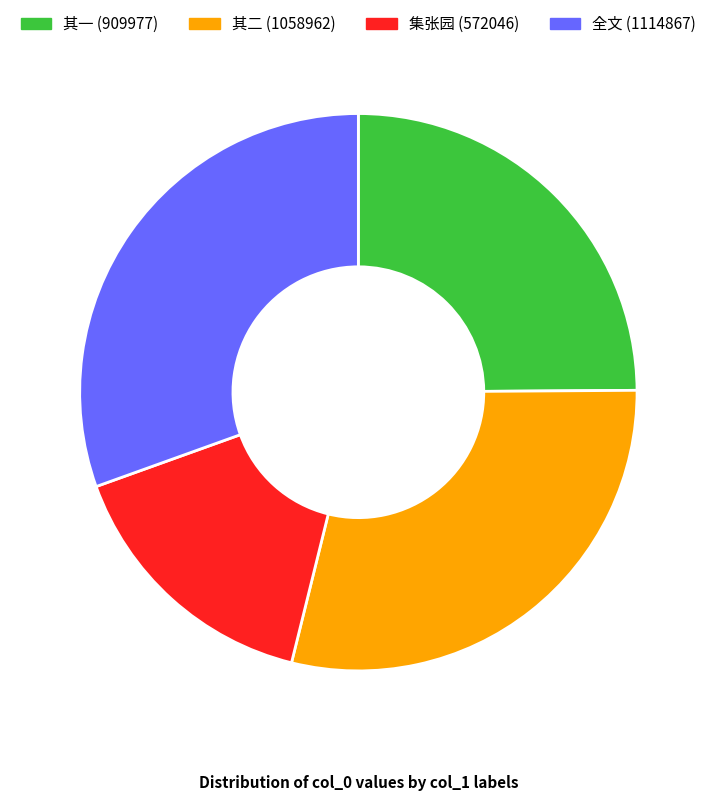

Does any single category account for the majority?

No